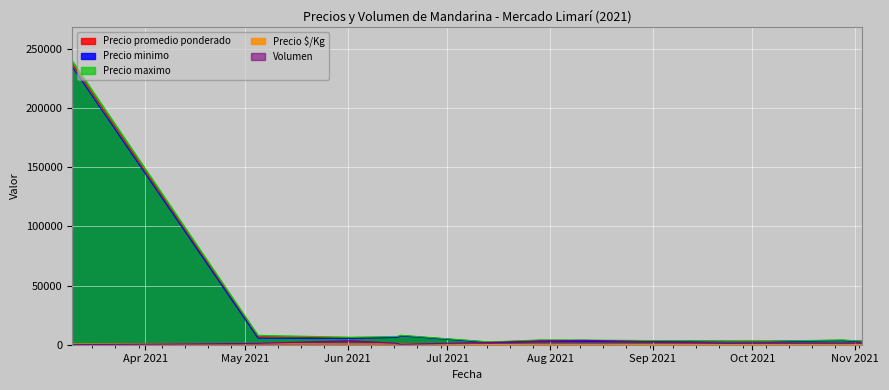

Is it true that Volumen equals 1260 at 2021-09-23?

True